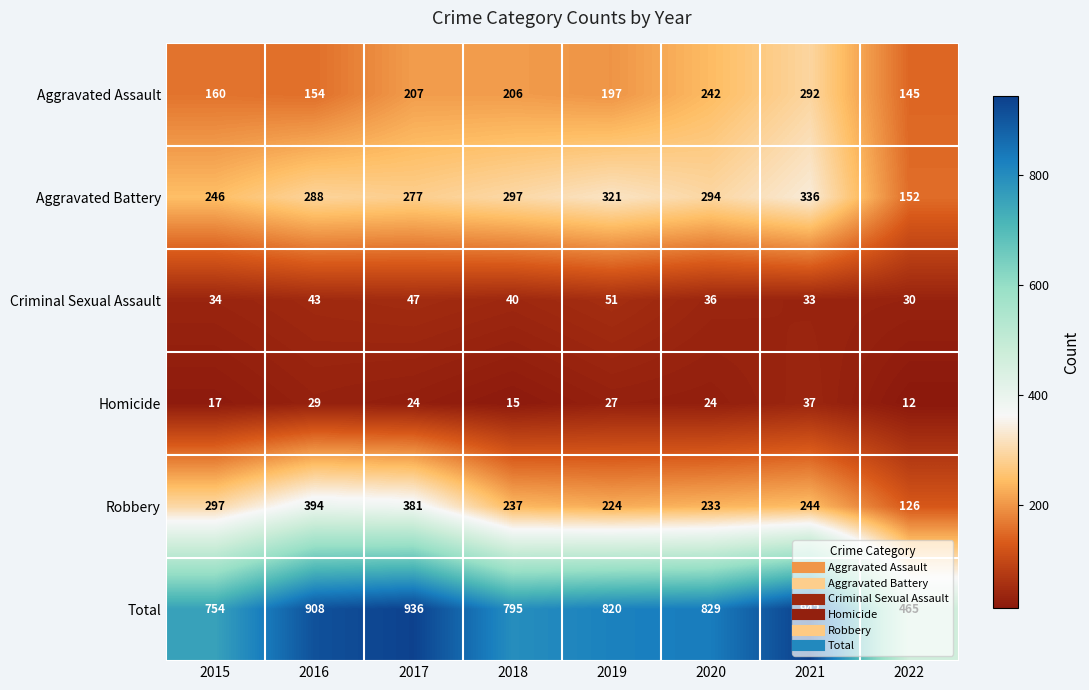

The value of Homicide at 2020 is 34. True or false?

False